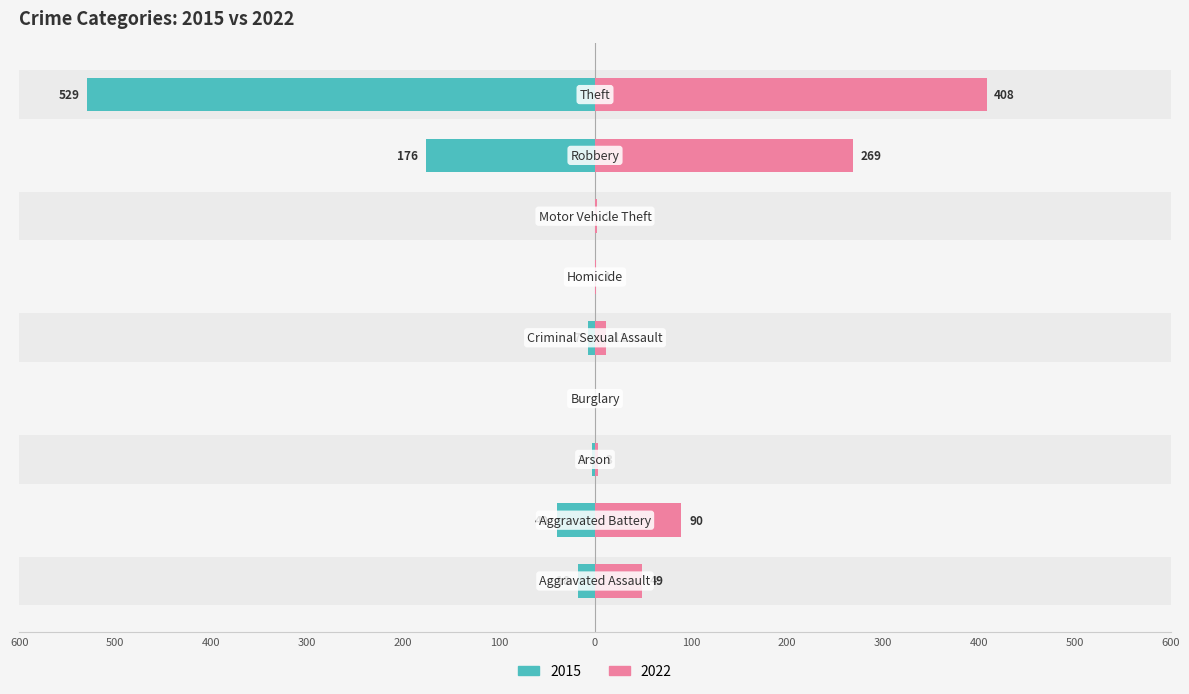

True or false: 2022 has a value of 11 at Criminal Sexual Assault.

True